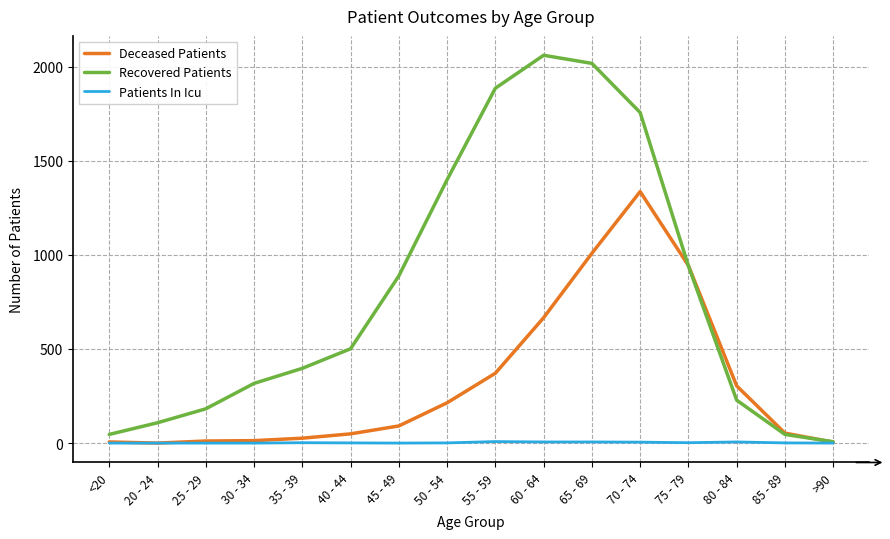

Rank the series by their average value, from highest to lowest.

Recovered Patients, Deceased Patients, Patients In Icu